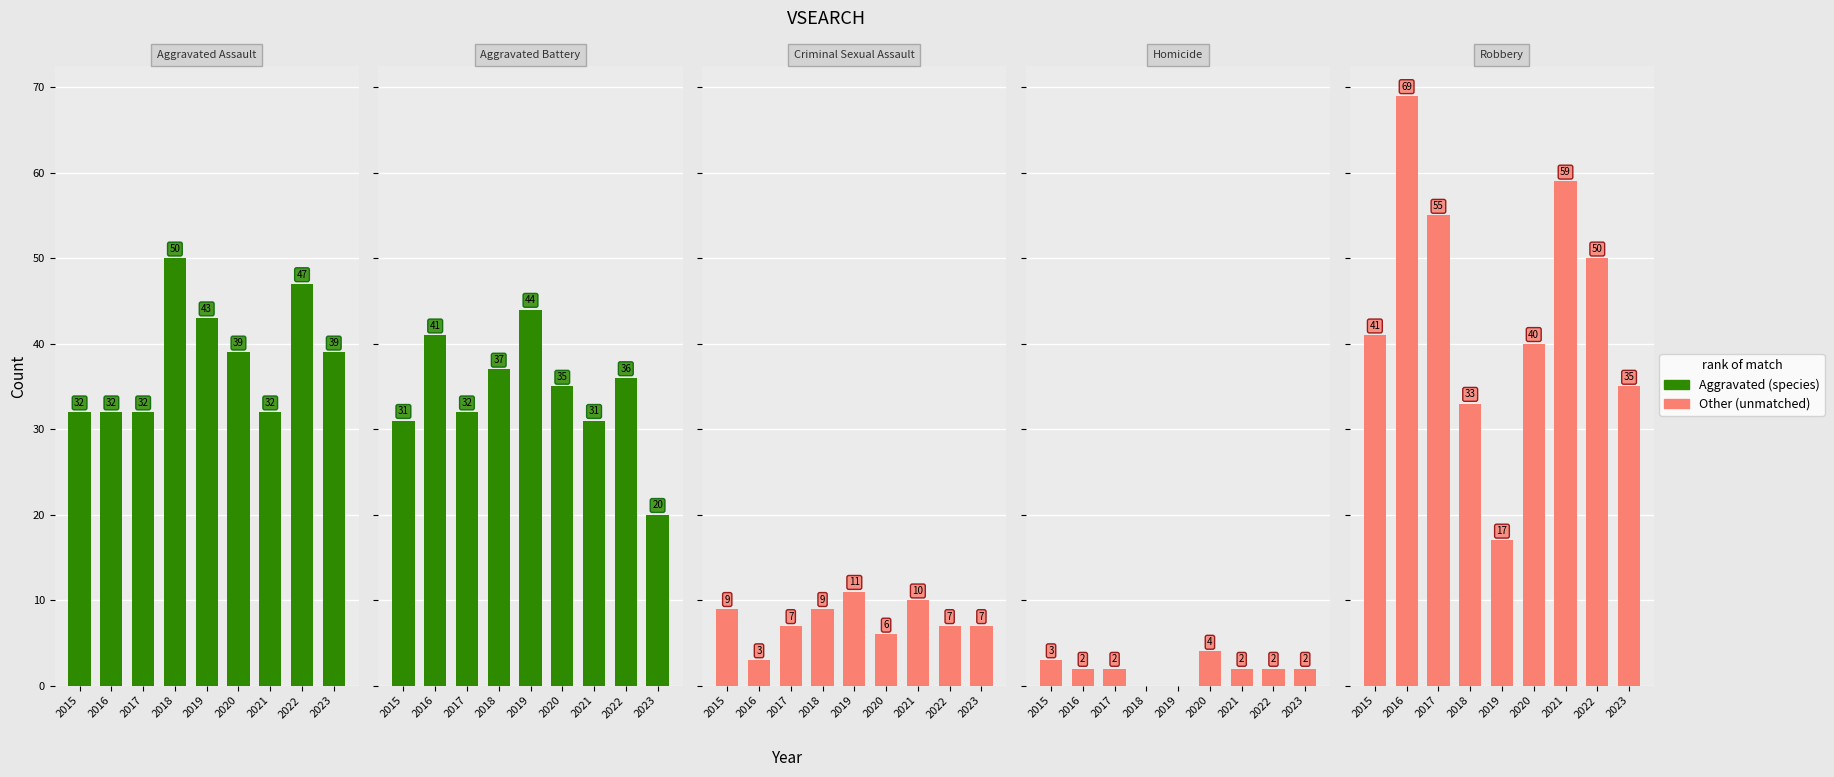

The value of Robbery at 2018 is 33. True or false?

True